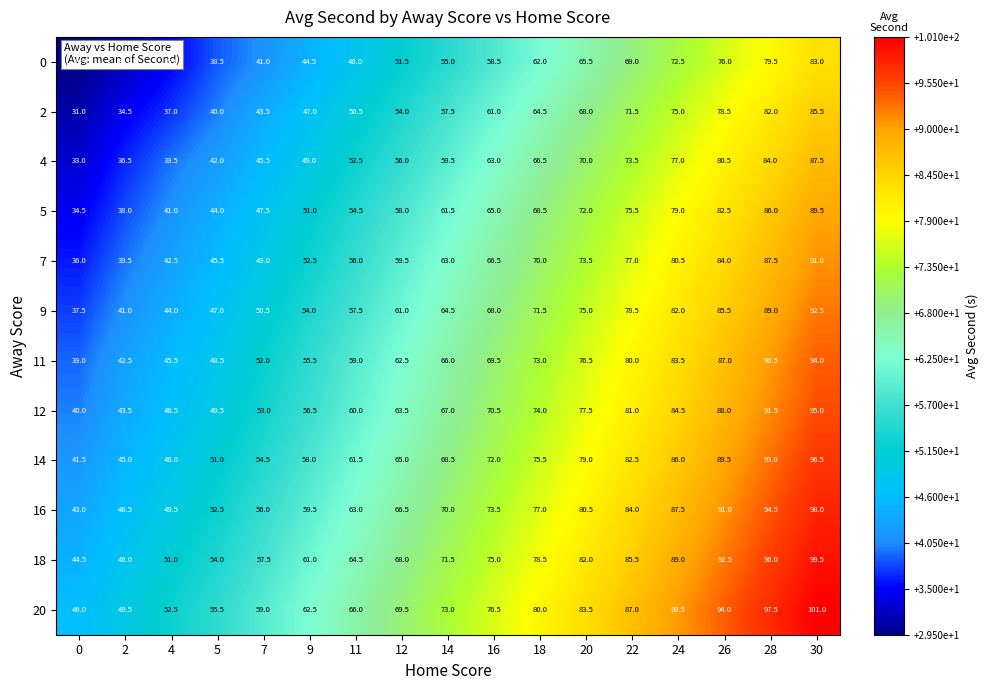

True or false: 0 has a value of 65.5 at 20.

True